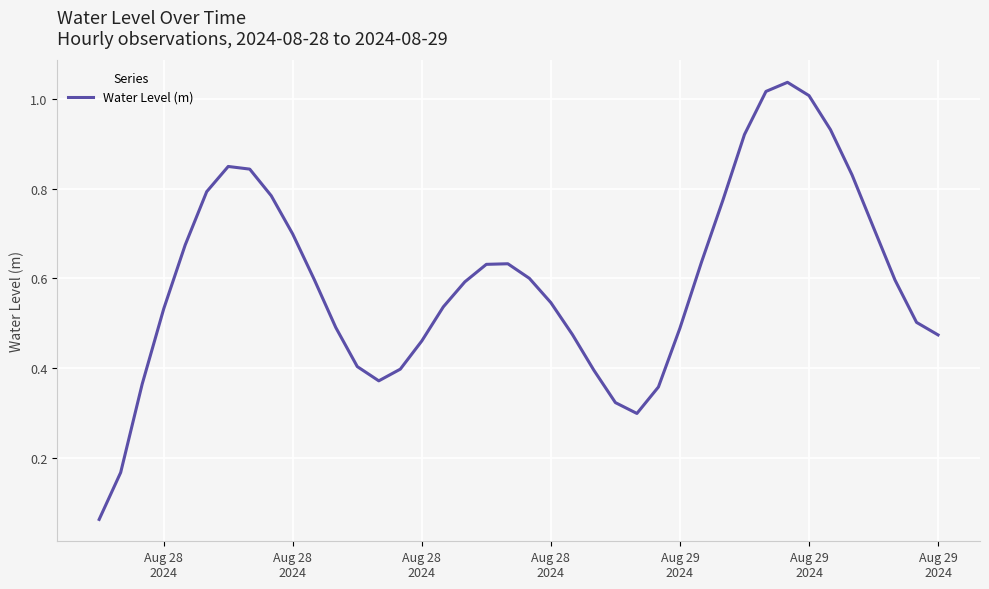

At which label is the value closest to 0?

Aug 28
2024